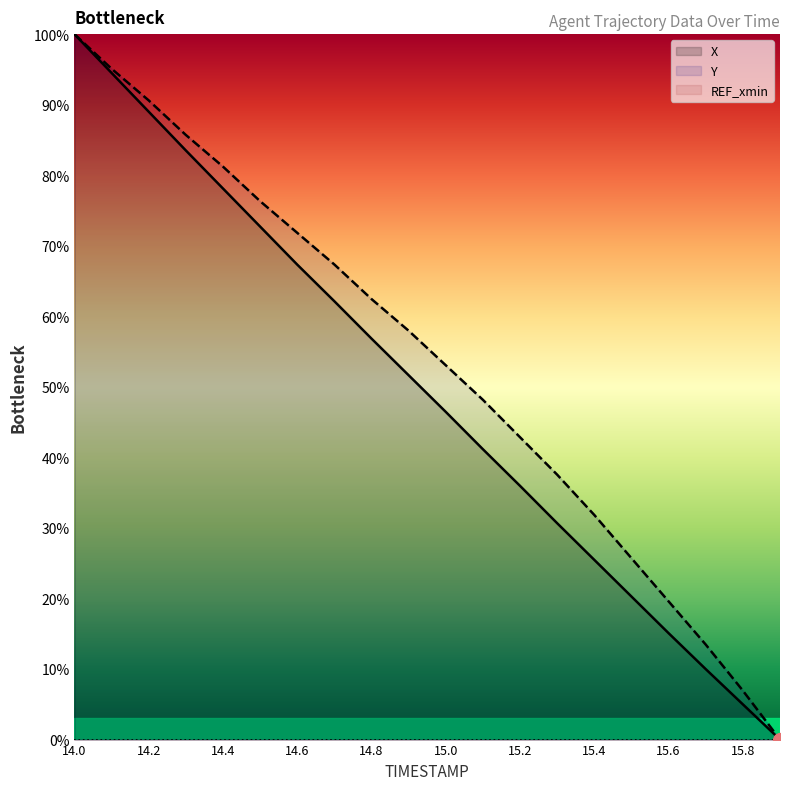

Which label corresponds to the largest value in the chart?

14.0